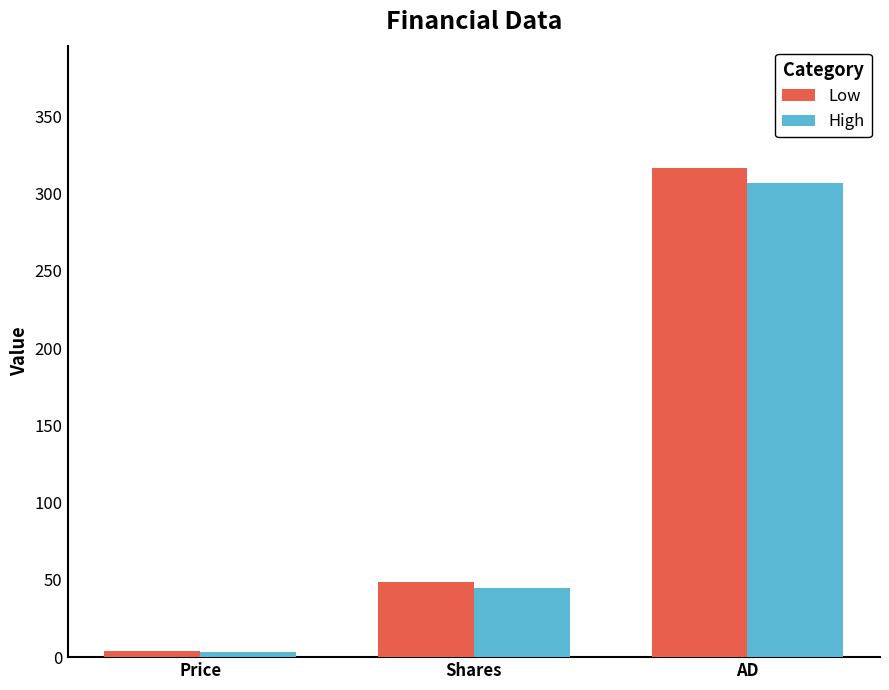

Reading right to left, what are all the values shown in this chart?

Low: AD=316.5	Shares=48.9	Price=3.7
High: AD=307.0	Shares=45.0	Price=3.5